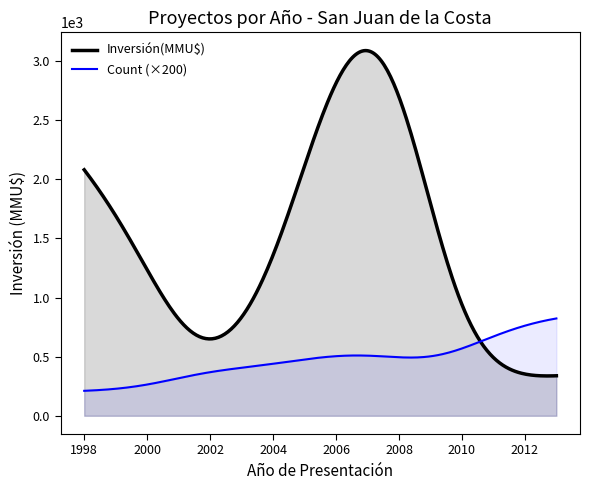

Which series has the largest total across all categories?

Inversión(MMU$)